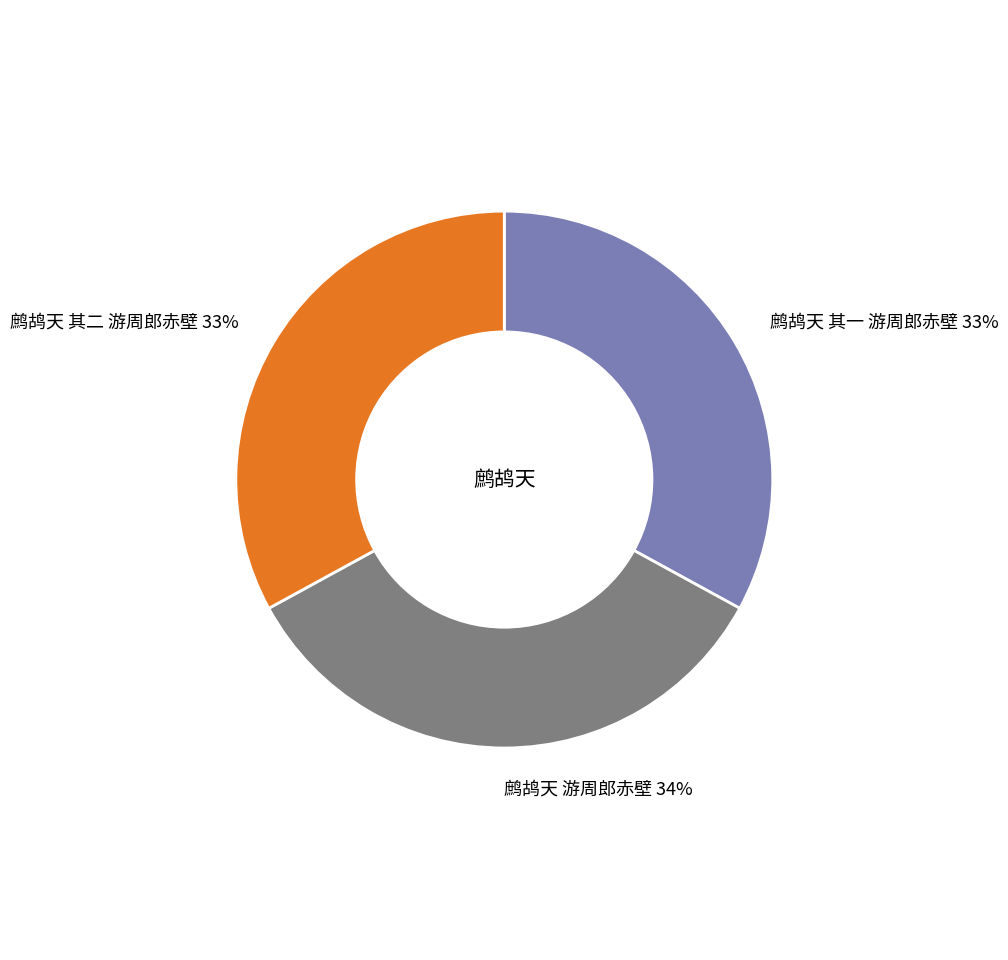

Does 鹧鸪天 其一 游周郎赤壁 account for over 50% of the chart?

No